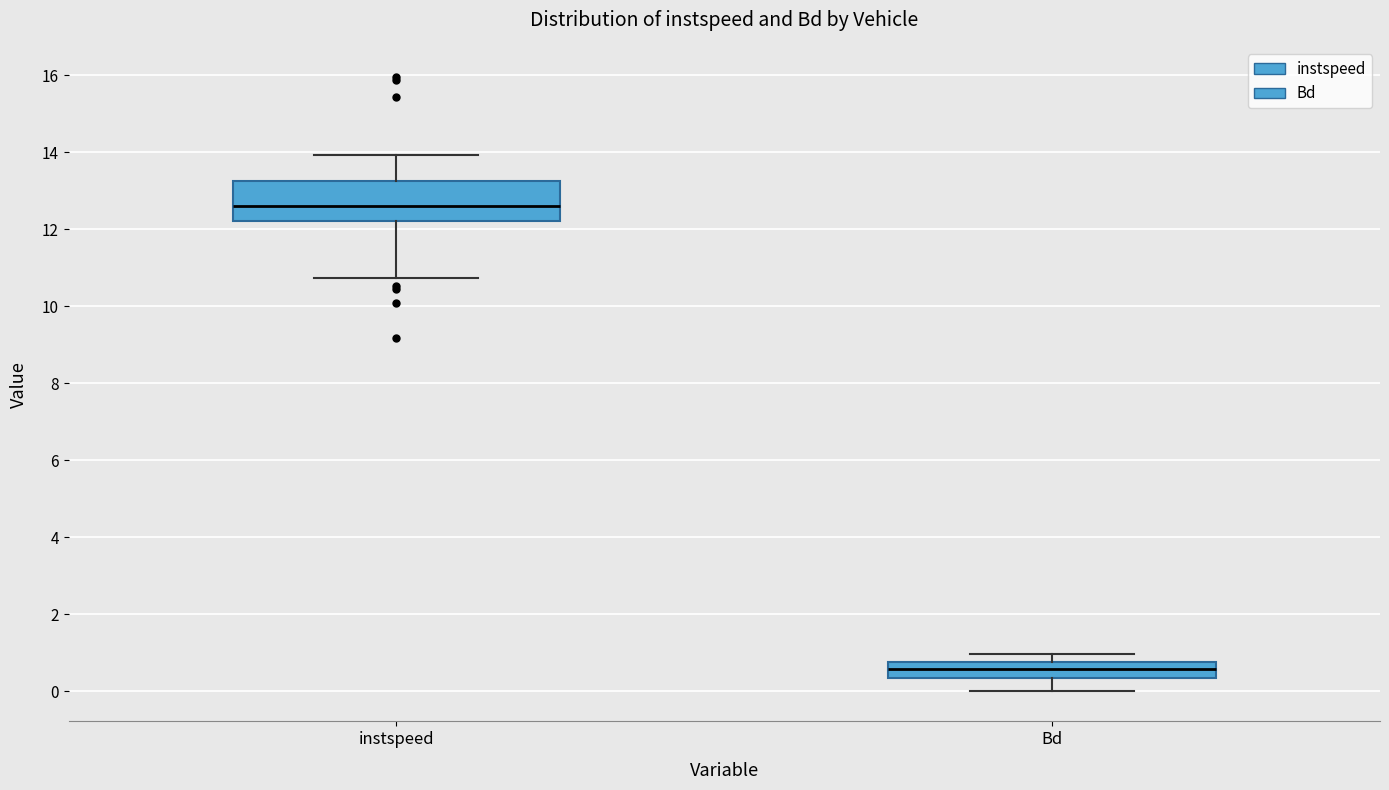

Which box's median line is the highest?

instspeed